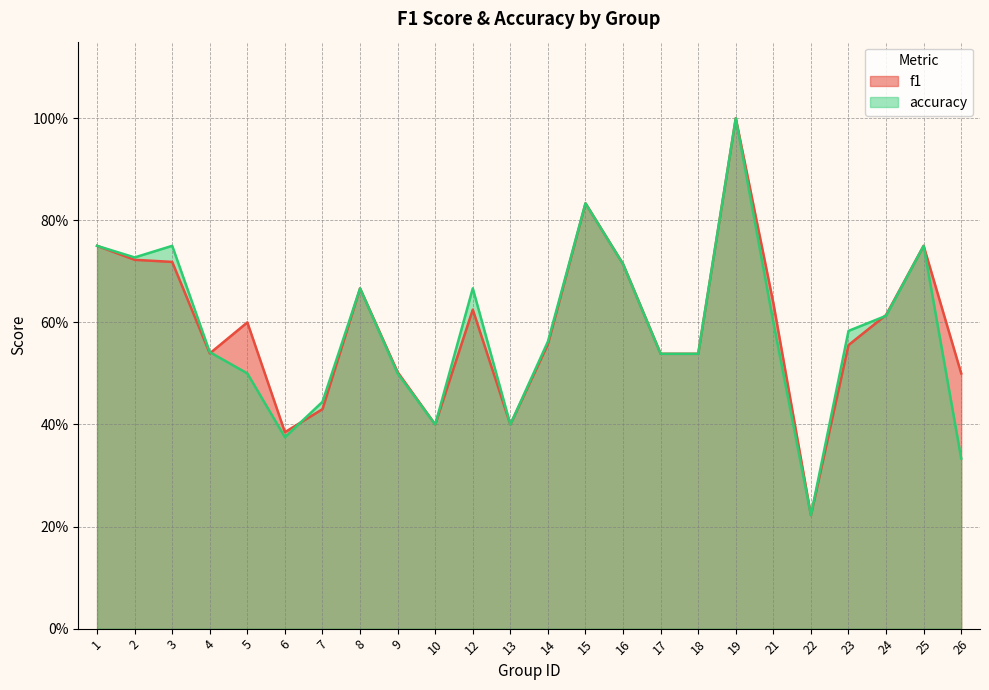

List the series in order of their overall mean, lowest first.

accuracy, f1